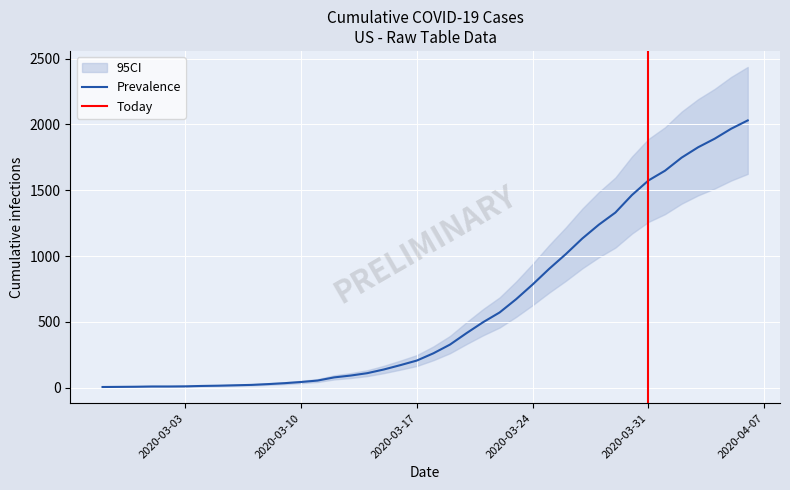

True or false: there are more than 0 points higher than both neighbors.

False